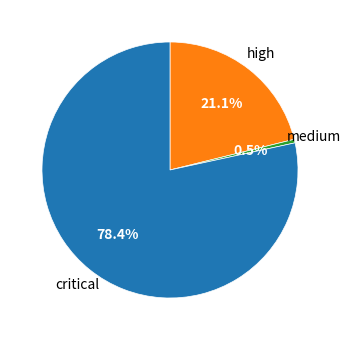

Does any single category account for the majority?

Yes